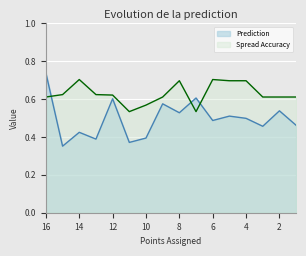

Does the chart display data point markers on the line(s)?

No